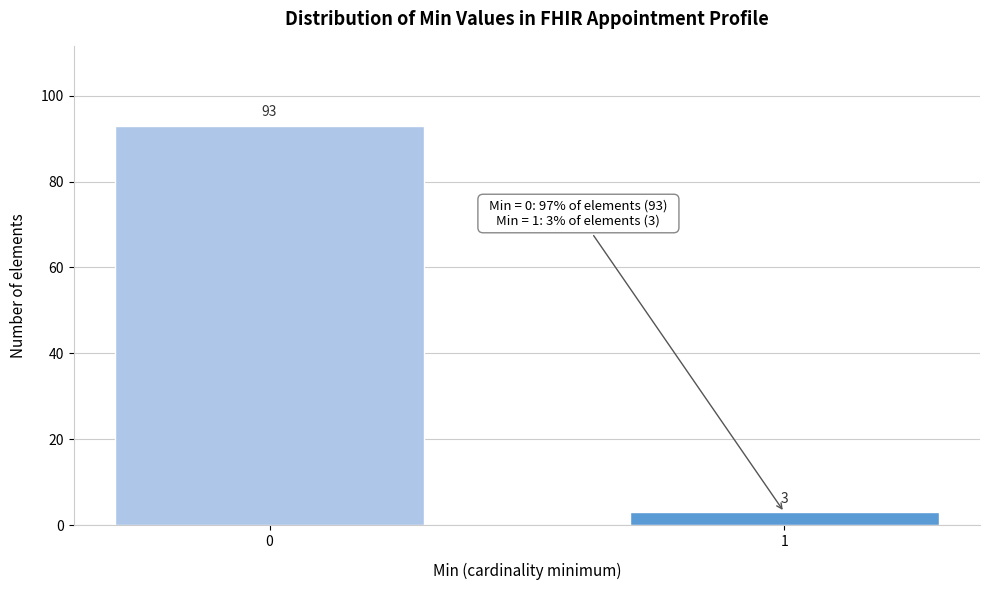

Reading left to right, transcribe all the data shown in this chart.

93	3